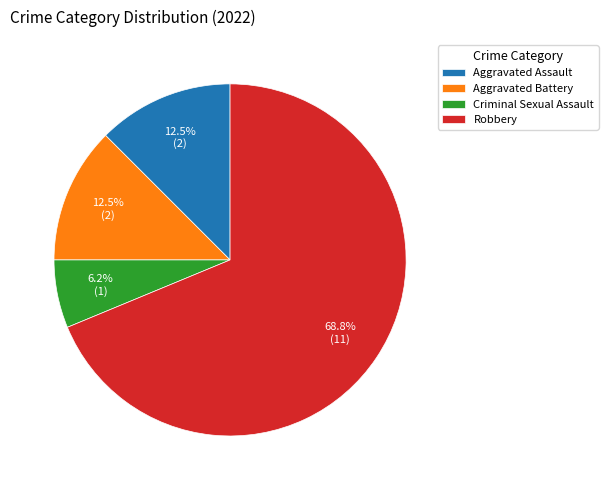

What percentage do Robbery and Criminal Sexual Assault together represent?

75.0%